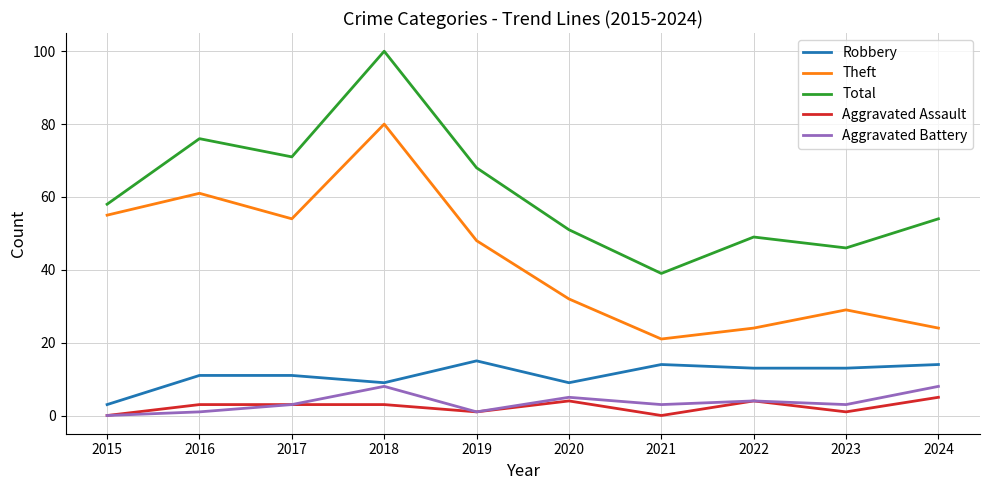

What are all the series names shown in the legend?

Robbery, Theft, Total, Aggravated Assault, Aggravated Battery